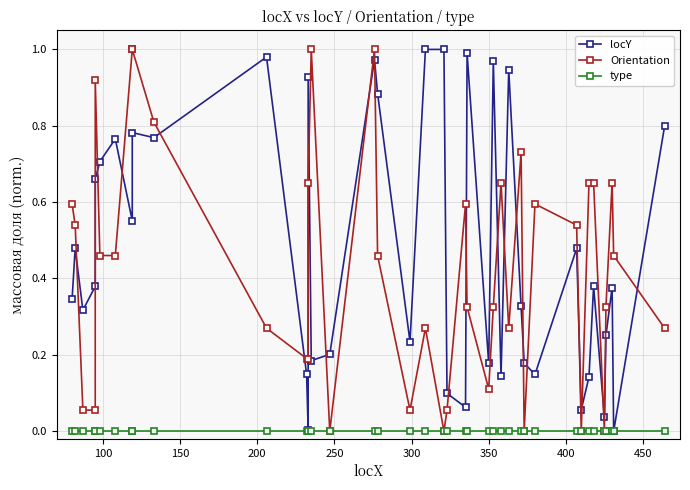

At how many categories does at least one series exceed 0?

40